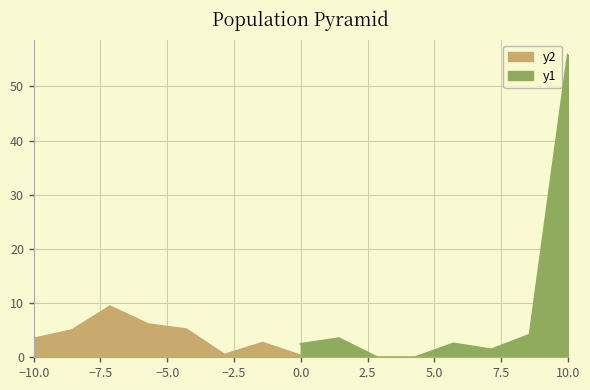

Reading left to right, transcribe all the data shown in this chart.

0=3.4	1=5.0	2=9.4	3=6.1	4=5.2	5=0.5	6=2.7	7=0.3	8=2.5	9=3.5	10=0.0	11=0.0	12=2.5	13=1.4	14=4.2	15=55.8